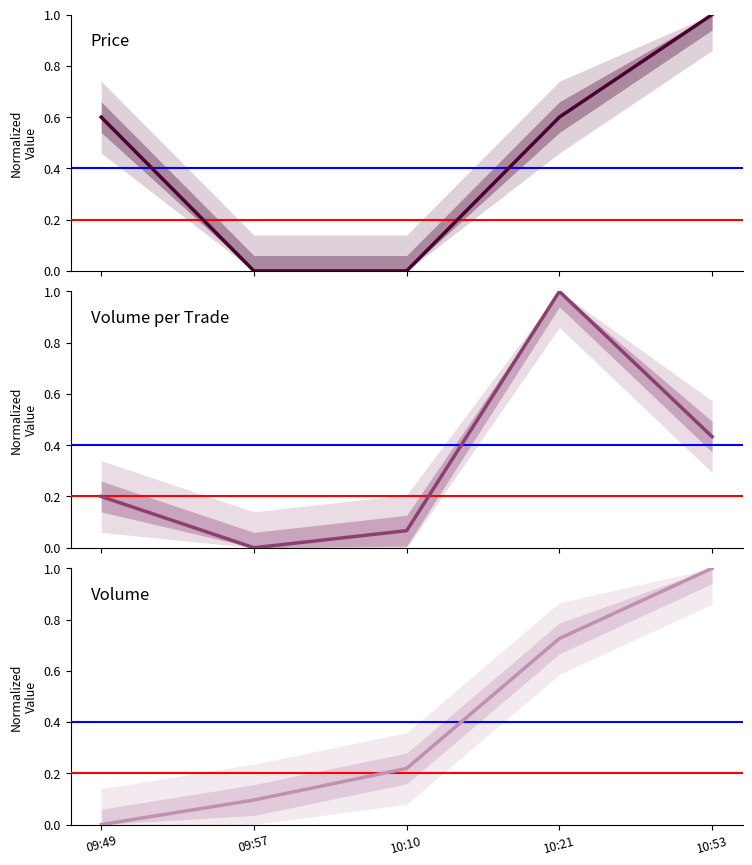

What is the average value of the Volume per Trade series?

0.3